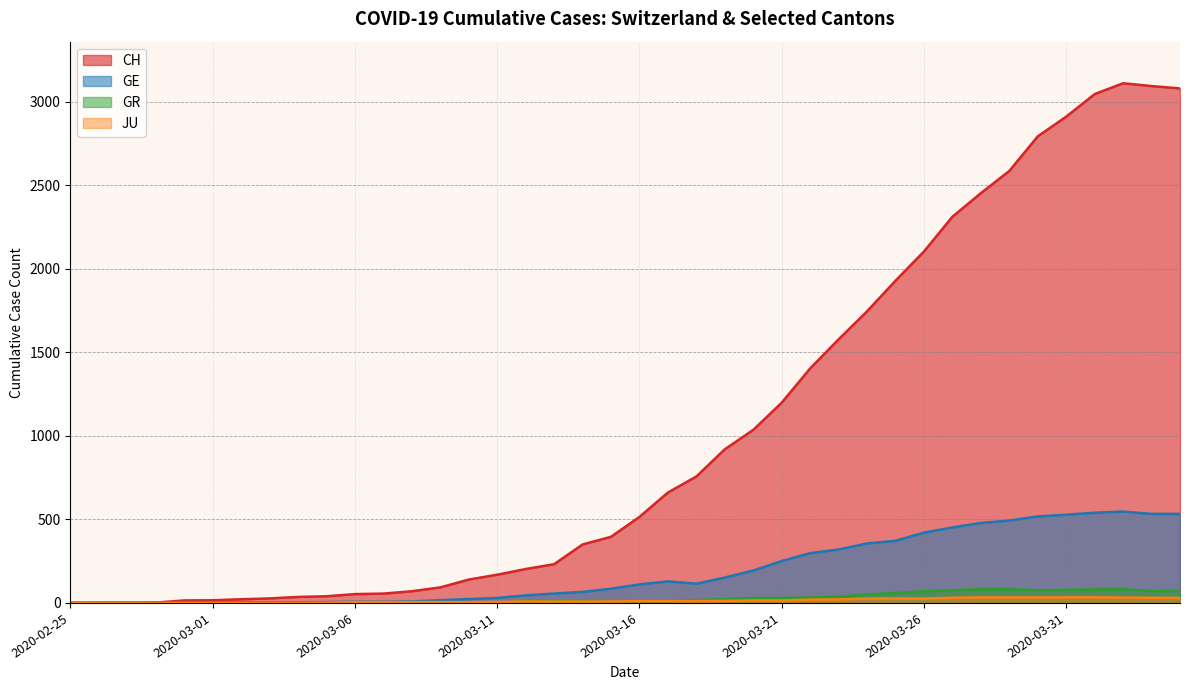

The GR series shows 50 at 2020-03-23. True or false?

False